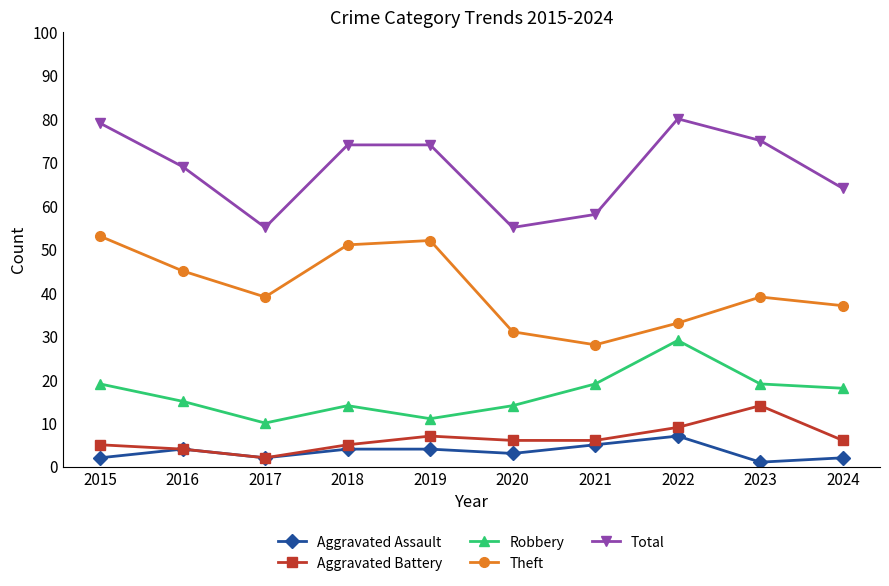

What is the average value of the Robbery series?

17